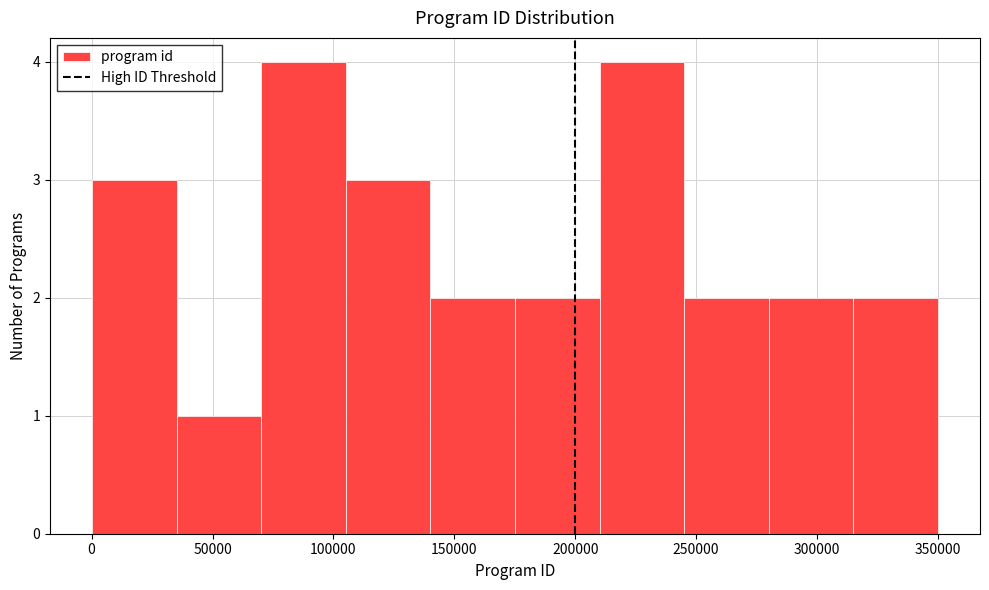

How tall is the bar that spans 35000 to 70000 on the x-axis? Neither the bar edges nor the heights are printed on the chart, so give them approximately, as read against the axes.

1